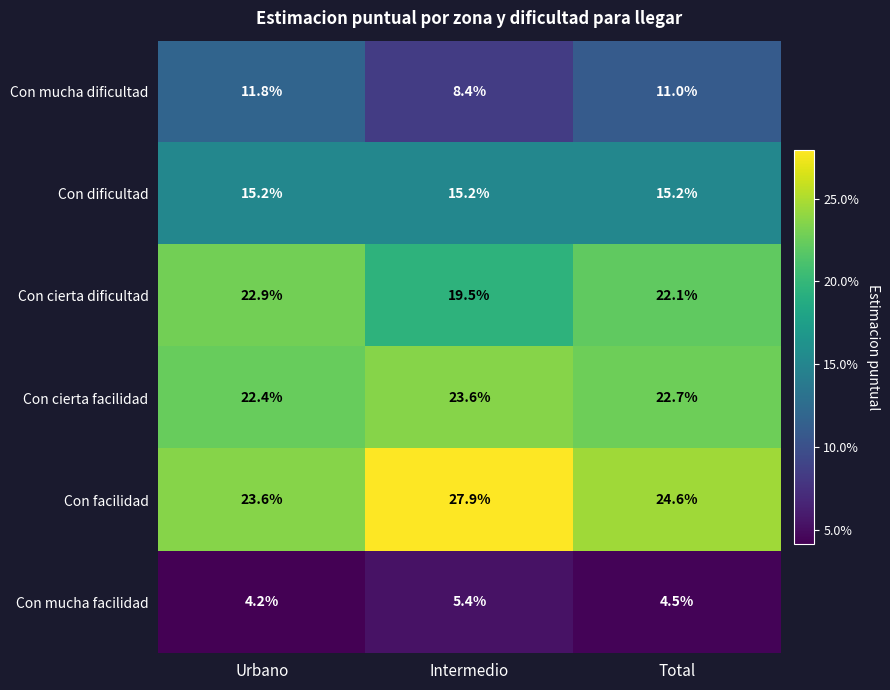

Reading left to right, extract all data points from this chart.

Con mucha dificultad: Urbano=11.8	Intermedio=8.4	Total=11.0
Con dificultad: Urbano=15.2	Intermedio=15.2	Total=15.2
Con cierta dificultad: Urbano=22.9	Intermedio=19.5	Total=22.1
Con cierta facilidad: Urbano=22.4	Intermedio=23.6	Total=22.7
Con facilidad: Urbano=23.6	Intermedio=27.9	Total=24.6
Con mucha facilidad: Urbano=4.2	Intermedio=5.4	Total=4.5